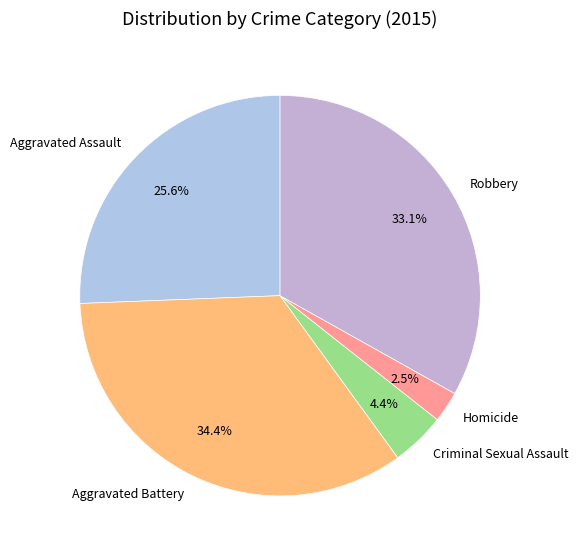

Is it true that Aggravated Assault is 26% of the pie?

True